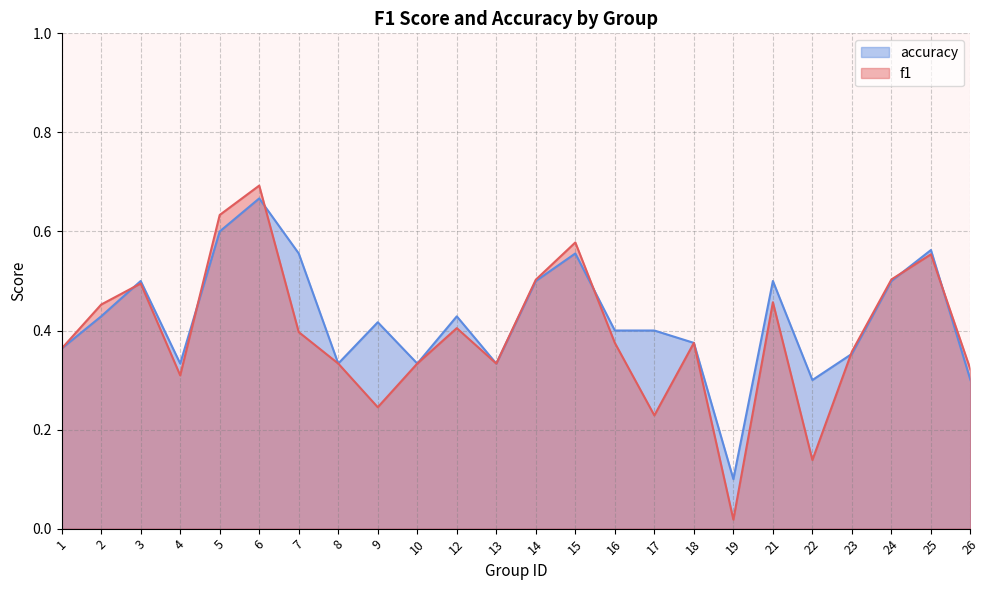

What is the value of the f1 point at the 13th from the left?

0.5